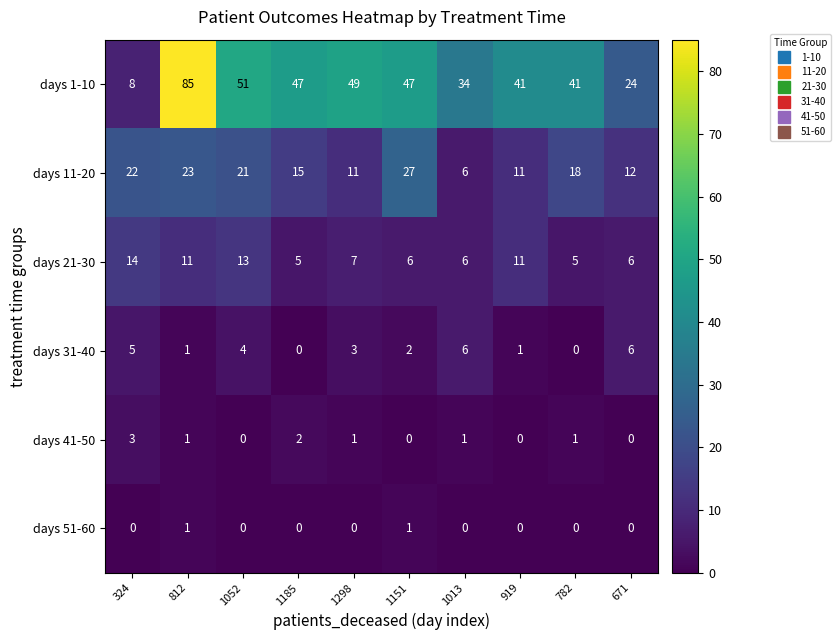

At 324, list the series in order from smallest to largest.

days 51-60, days 41-50, days 31-40, days 1-10, days 21-30, days 11-20